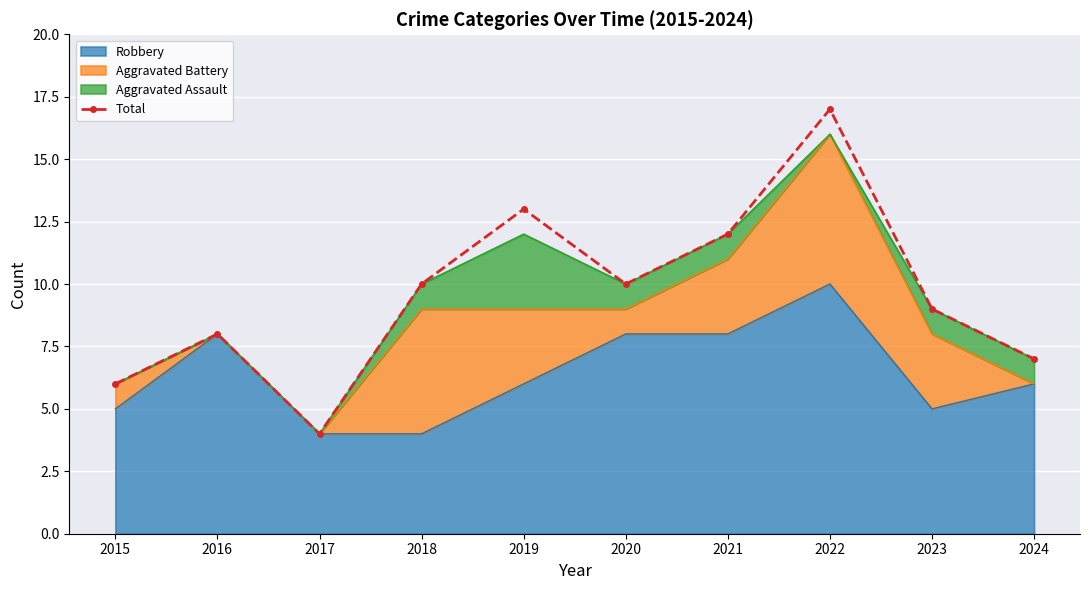

What is the smallest value displayed?

4